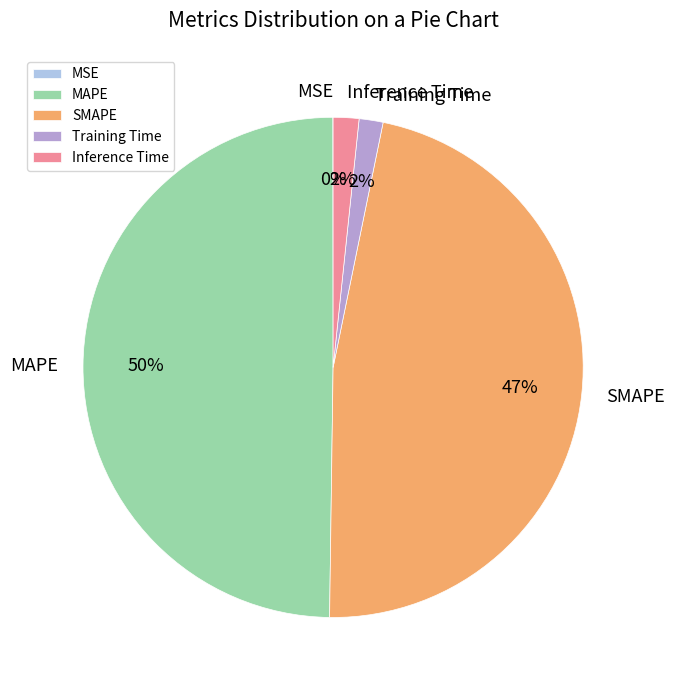

To the nearest percent, what is the difference between the SMAPE and Inference Time slice percentages?

45%